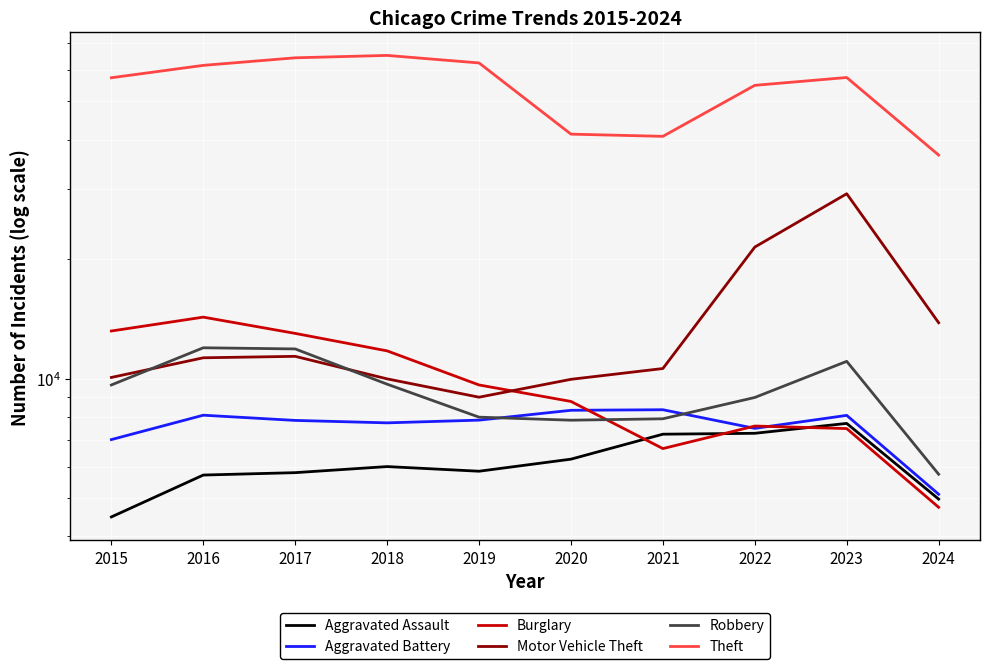

What is the difference between the Aggravated Assault values at 2020 and 2018?

264